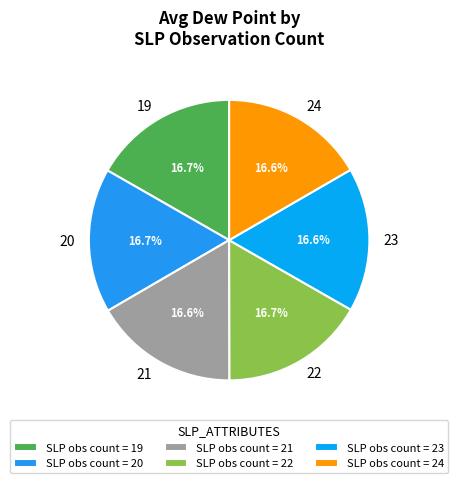

What percentage do 21 and 22 together represent?

33.3%